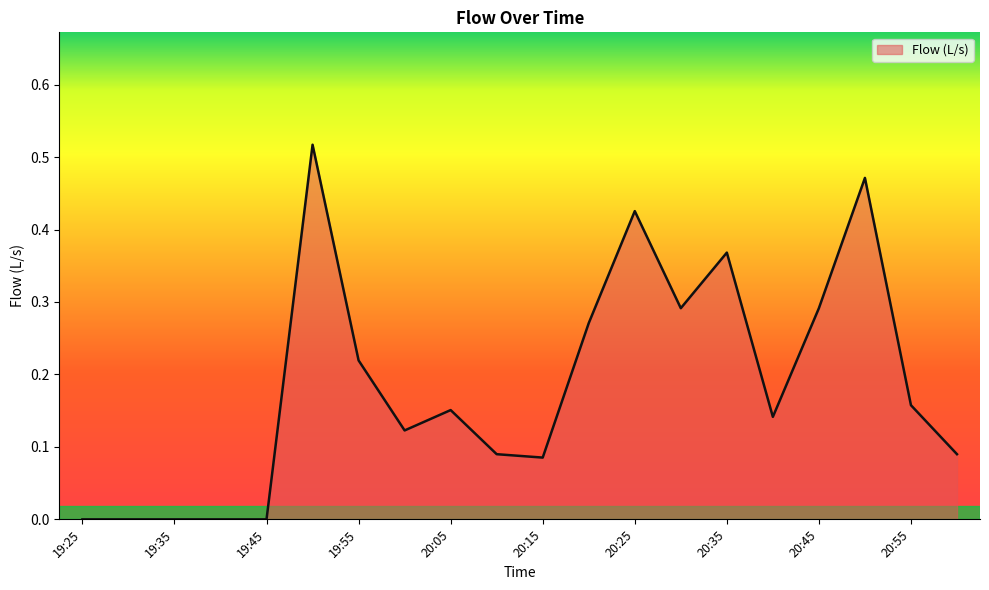

What is the greatest value displayed?

0.5